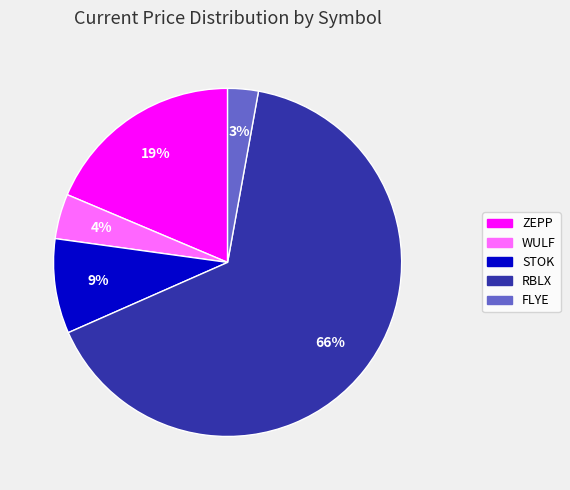

Count the number of slices in the pie.

5